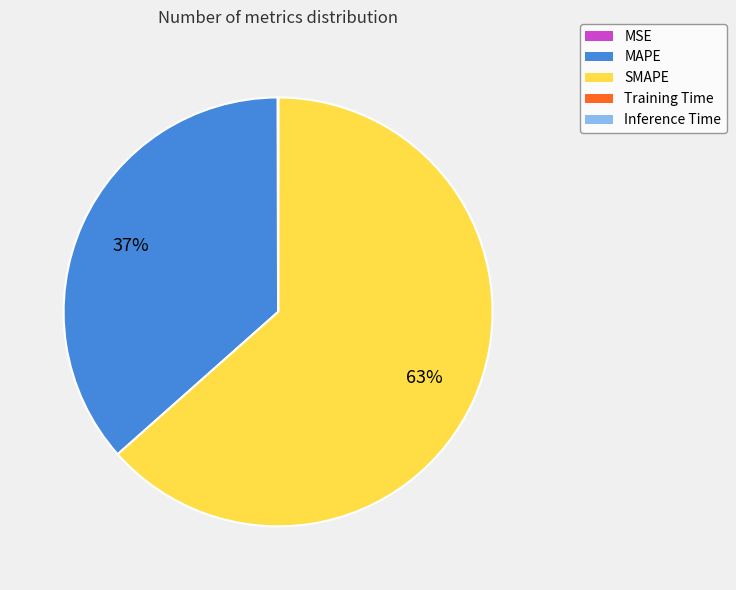

To the nearest percent, what is the average slice percentage?

20%